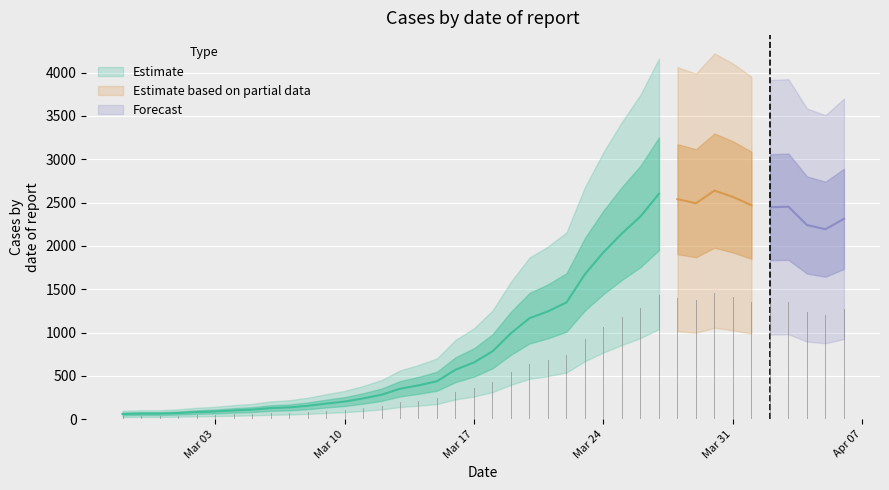

What is the change in value from 2020-03-28 to 2020-04-01?

-70